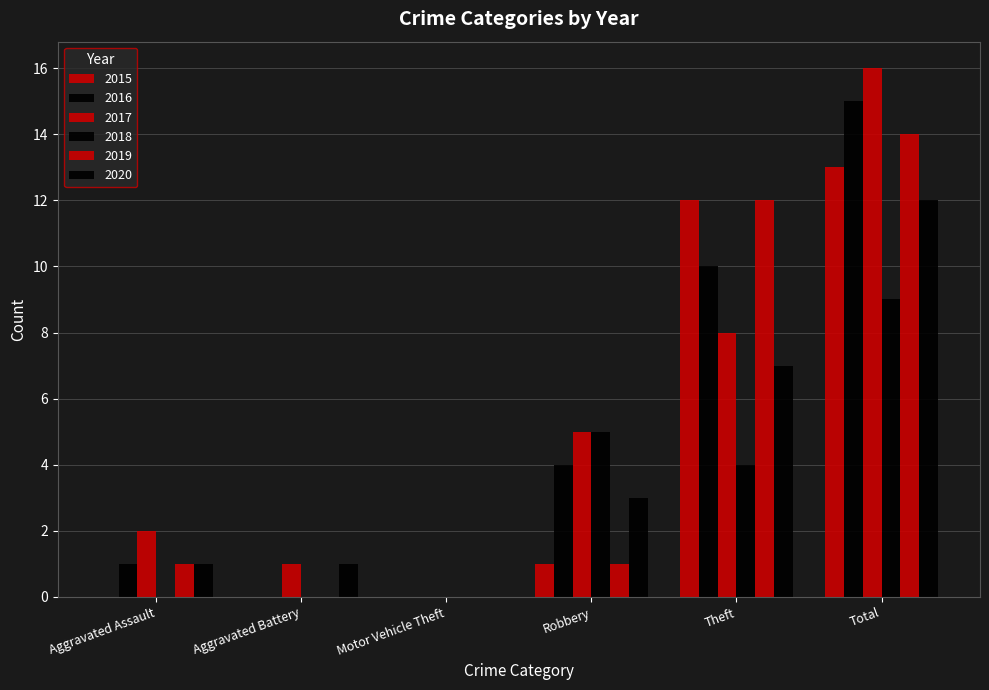

Where is 2017 nearest to the value 8?

Theft